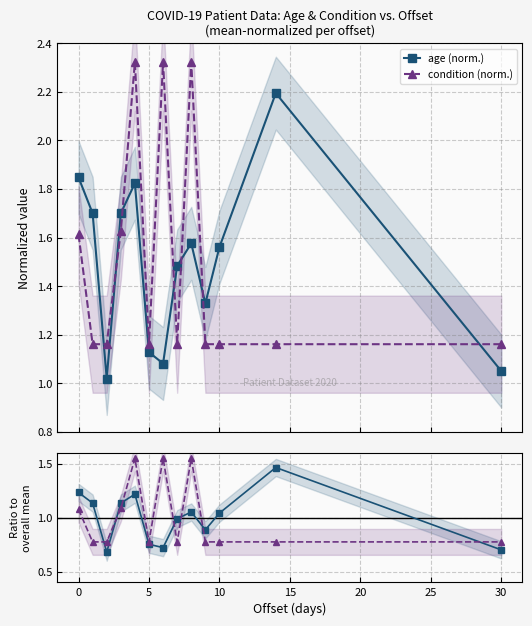

Read the age (norm.) value at 9.

1.3